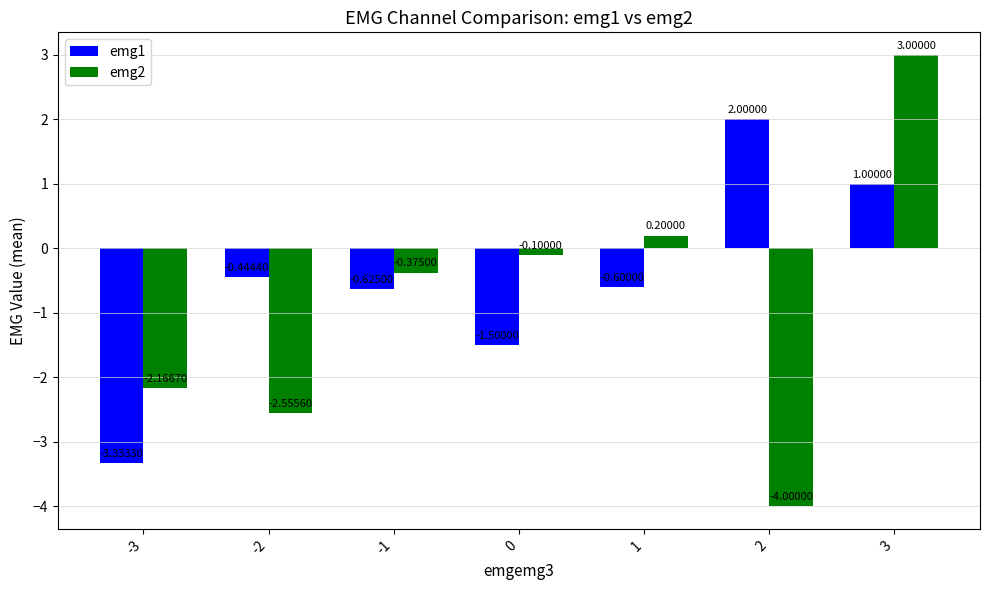

How many values in the emg2 series exceed 0?

2